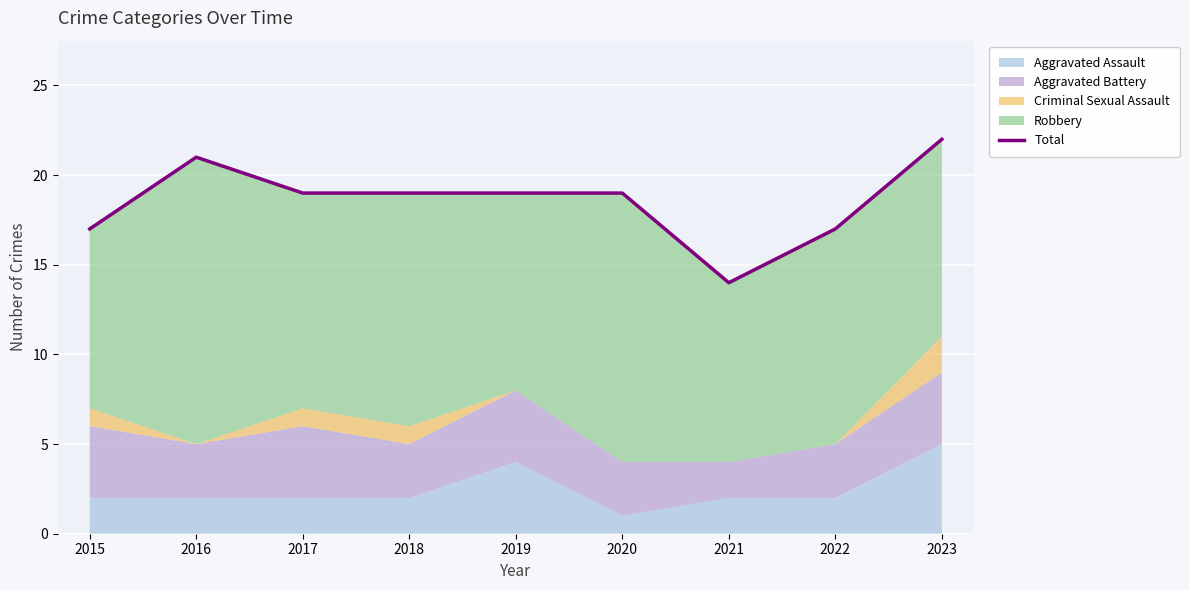

List the labels in order of value, largest first.

2023, 2016, 2017, 2018, 2019, 2020, 2015, 2022, 2021